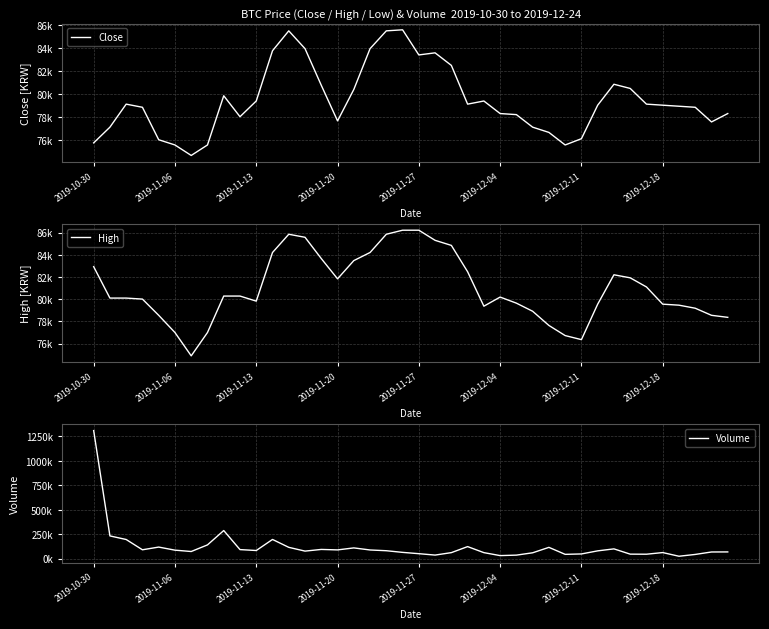

Which has a higher value, 17 or 15?

17